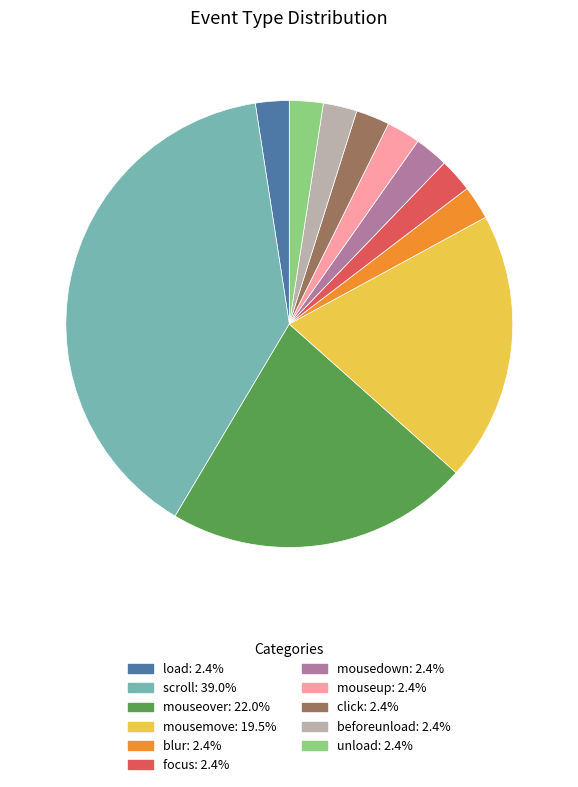

Combined, do click and beforeunload account for over 50%?

No